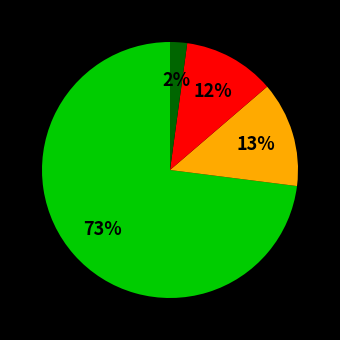

To the nearest percent, what is the average slice percentage?

25%